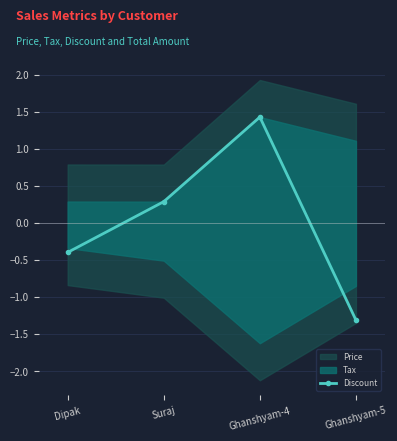

How many values are below zero?

2